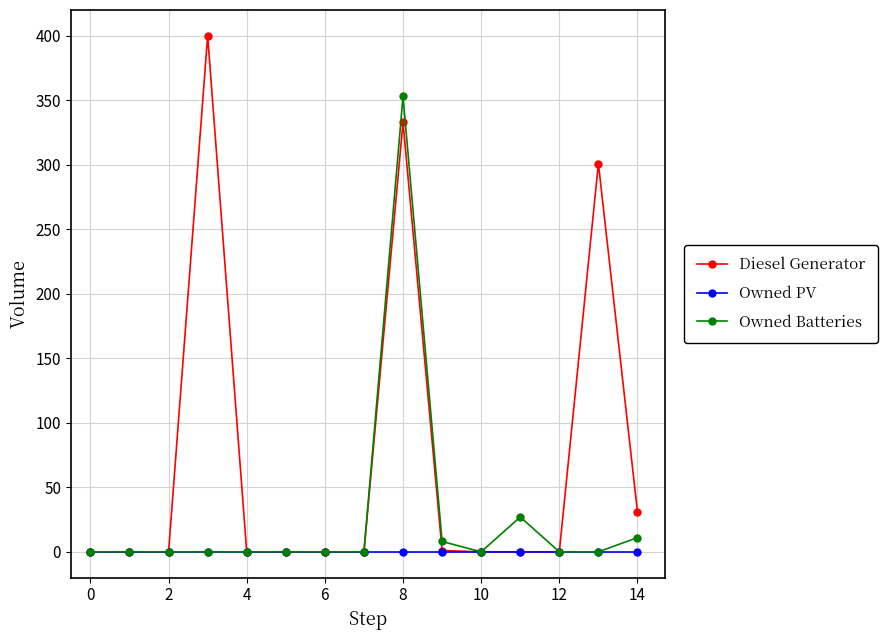

Does the chart display data point markers on the line(s)?

Yes